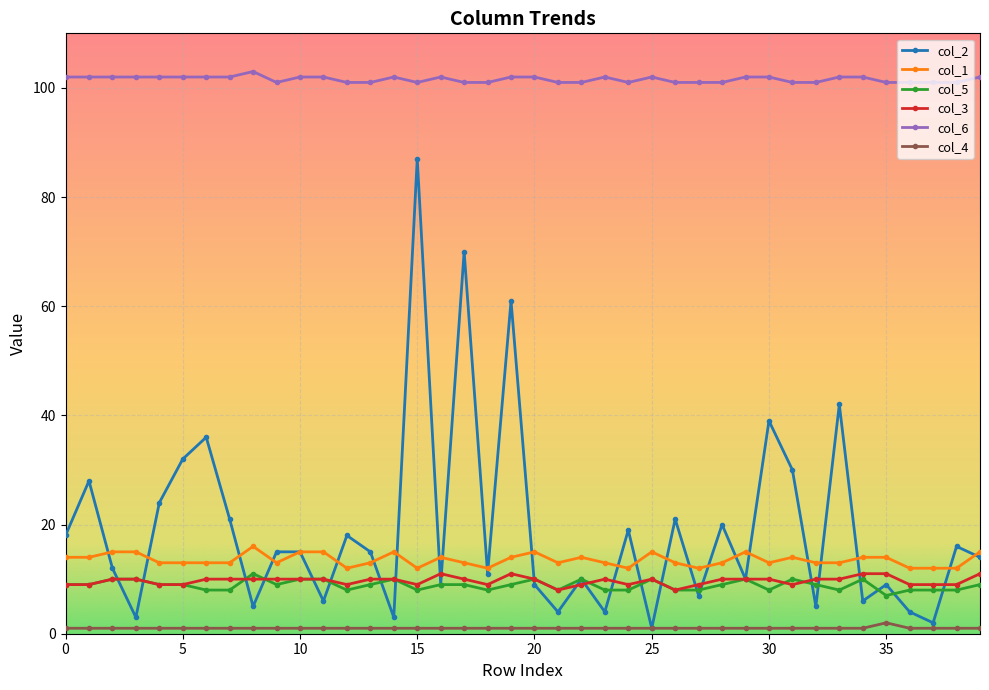

True or false: col_6 and col_1 cross at least once.

False